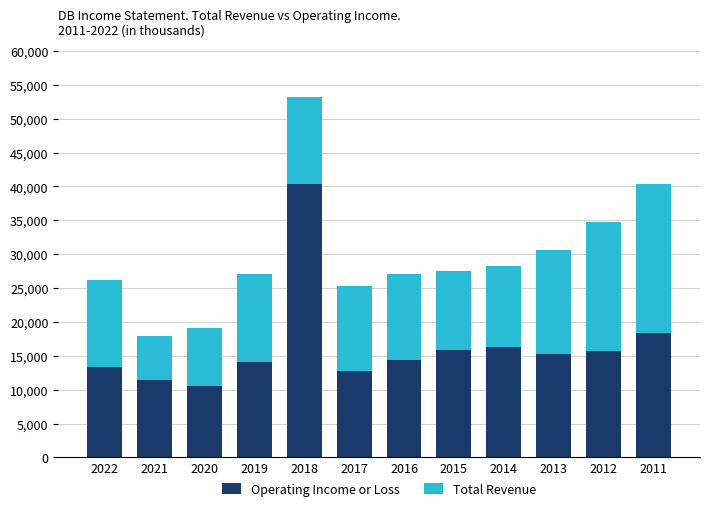

Are the bars grouped side by side (vs. stacked)?

No